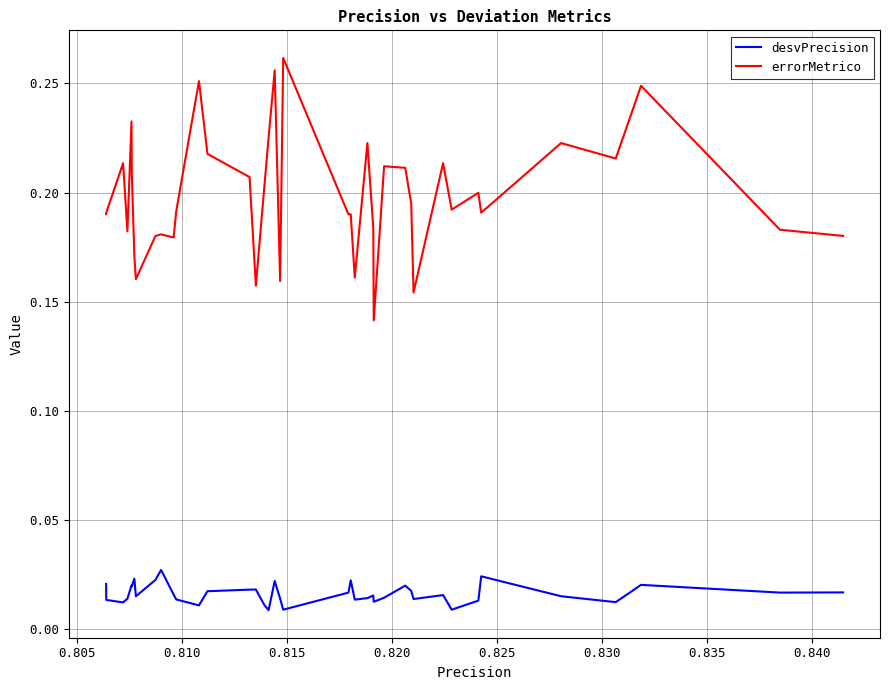

Which series has the largest range (max minus min)?

errorMetrico